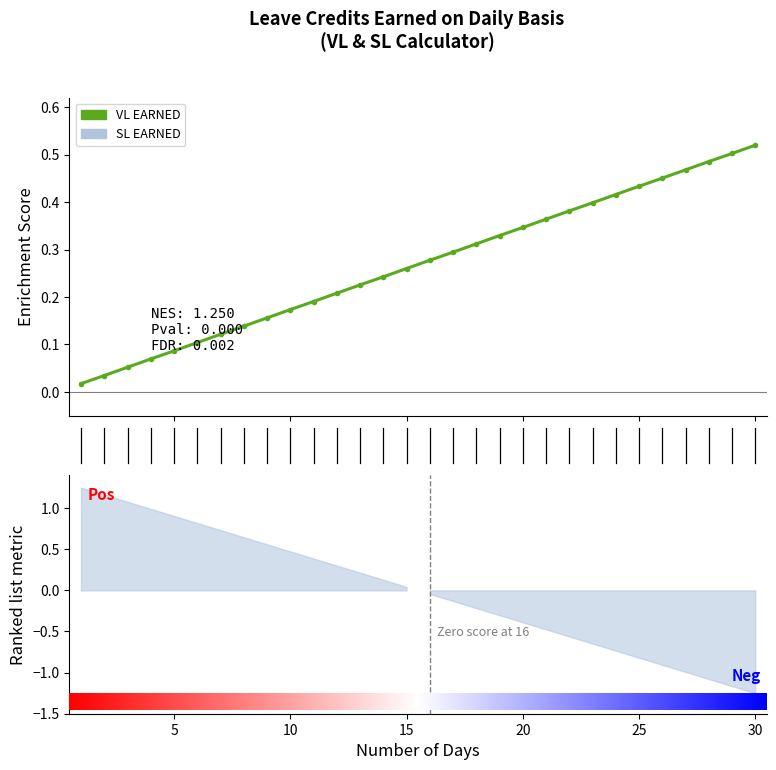

What value does the data have at 4?

0.1